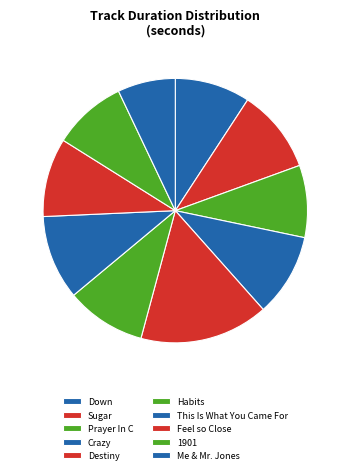

How many segments does this pie chart have?

10